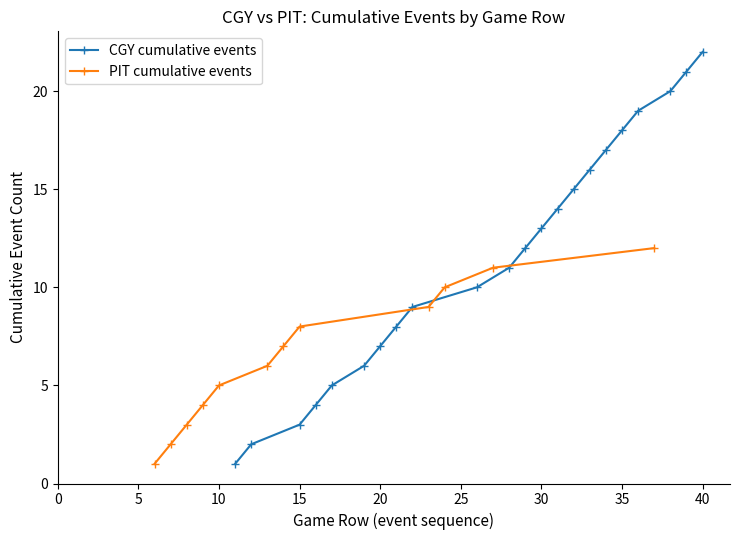

True or false: CGY cumulative events has more than 1 points higher than both neighbors.

False